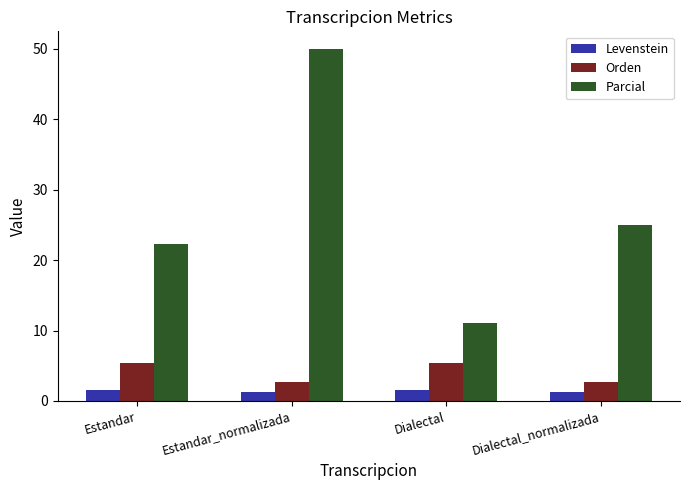

At Estandar, list the series in order from largest to smallest.

Parcial, Orden, Levenstein